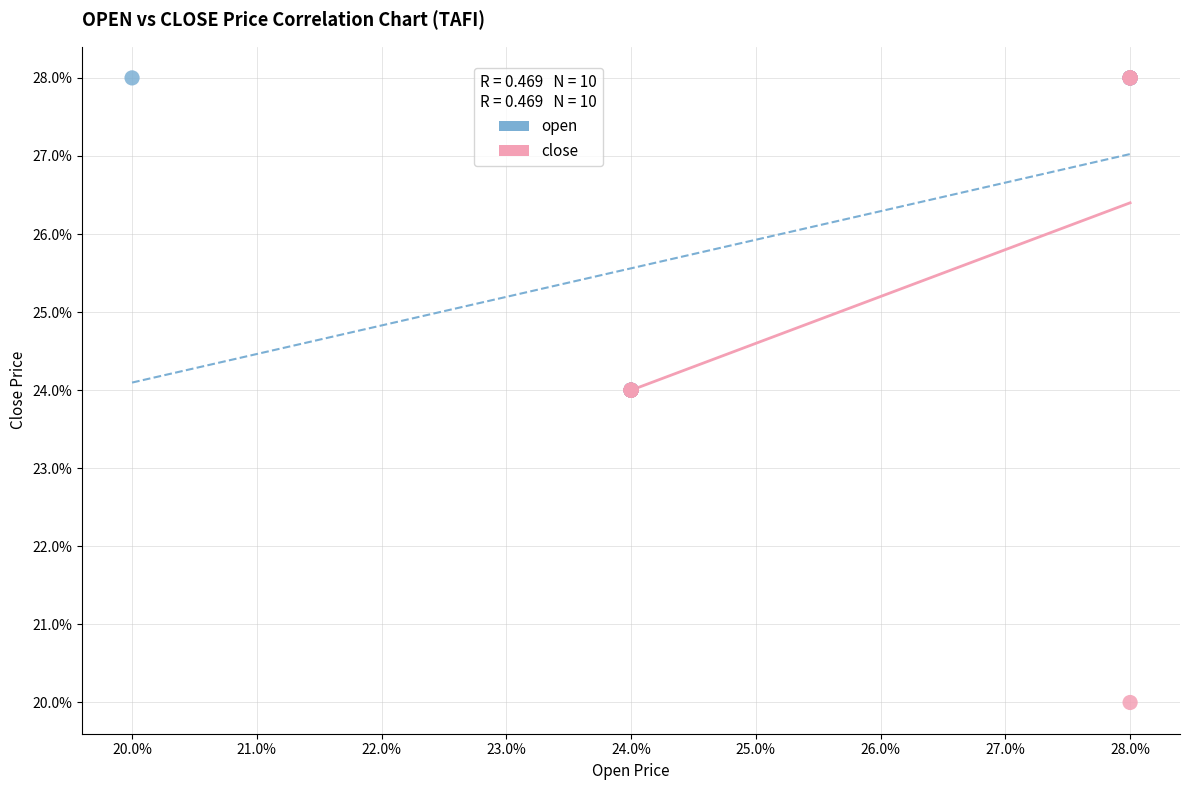

What are all the series names shown in the legend?

open, close